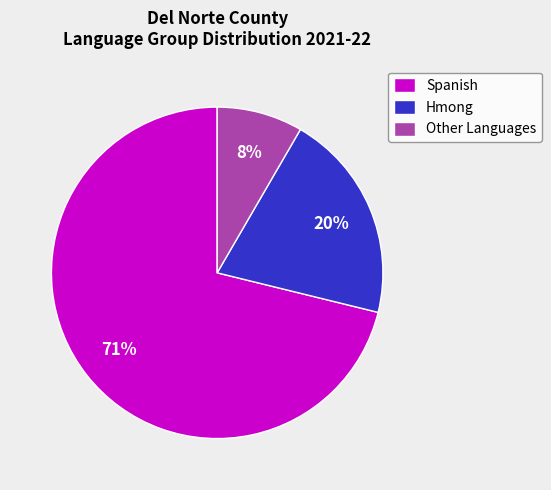

Count the number of slices in the pie.

3